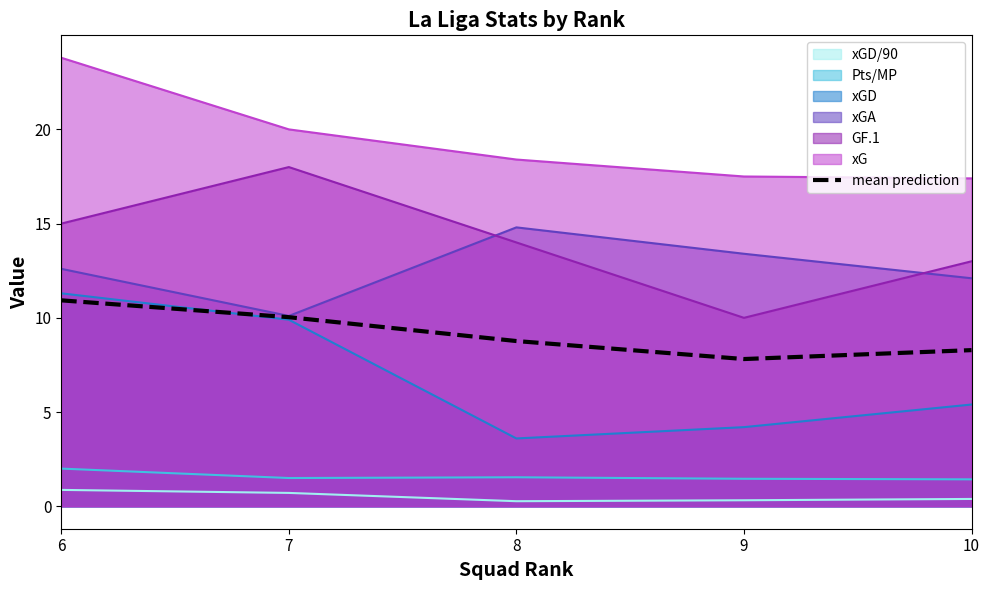

List the labels in order of value, largest first.

6, 7, 8, 10, 9